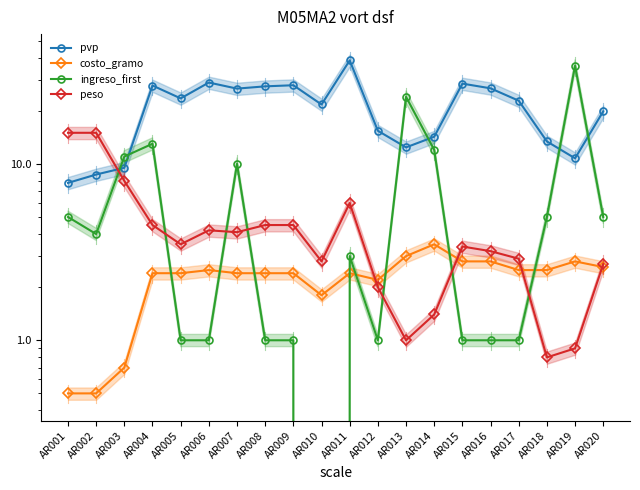

True or false: pvp has a value of 28.5 at AR015.

True